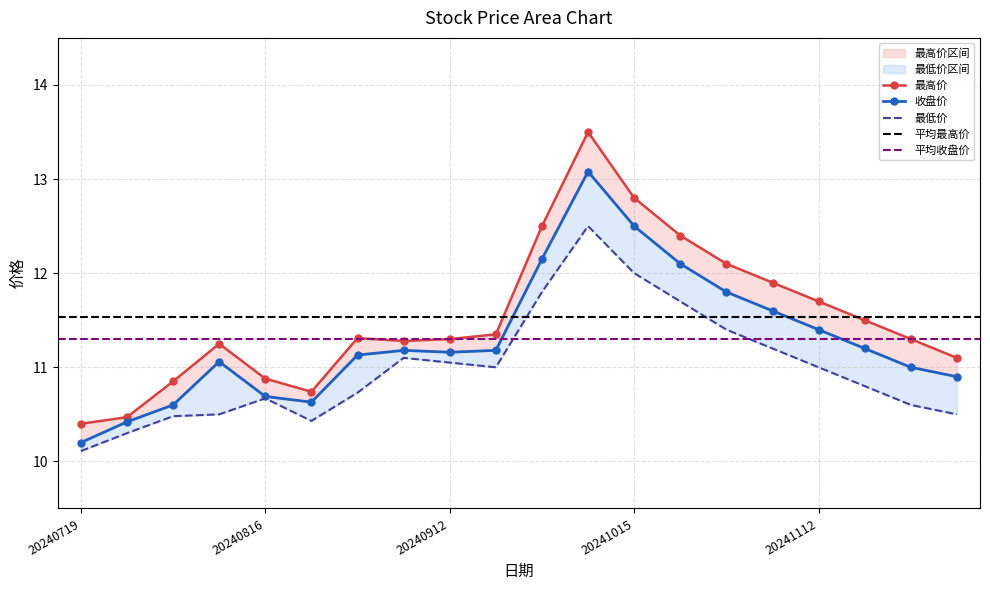

Reading right to left, list all the values displayed in this chart.

收盘价: 10.9	11.0	11.2	11.4	11.6	11.8	12.1	12.5	13.1	12.2	11.2	11.2	11.2	11.1	10.6	10.7	11.1	10.6	10.4	10.2
最高价: 11.1	11.3	11.5	11.7	11.9	12.1	12.4	12.8	13.5	12.5	11.3	11.3	11.3	11.3	10.7	10.9	11.2	10.8	10.5	10.4
最低价: 10.5	10.6	10.8	11.0	11.2	11.4	11.7	12.0	12.5	11.8	11.0	11.1	11.1	10.7	10.4	10.7	10.5	10.5	10.3	10.1